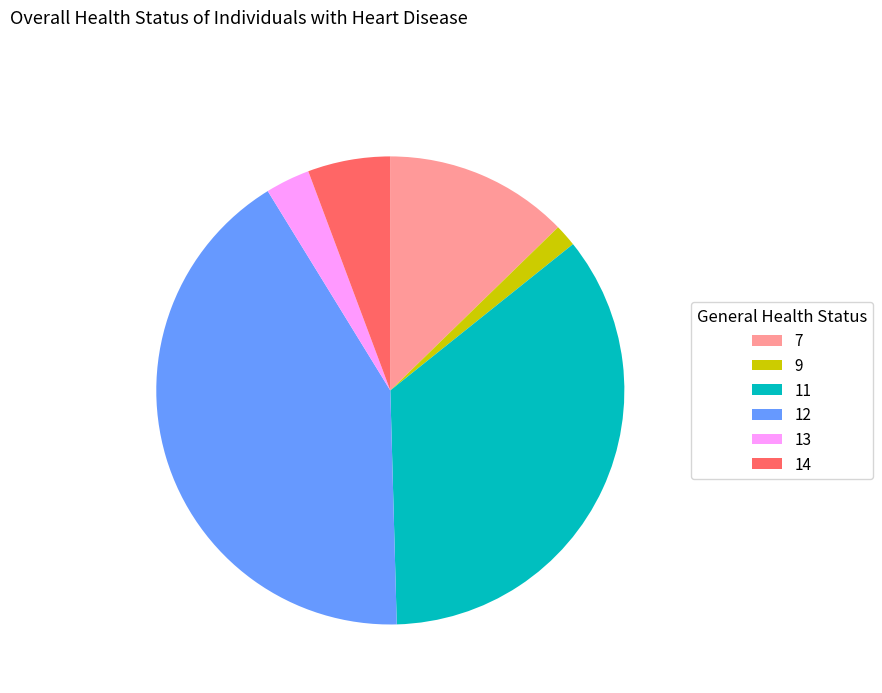

Do 12 and 13 together represent more than half of the pie?

No